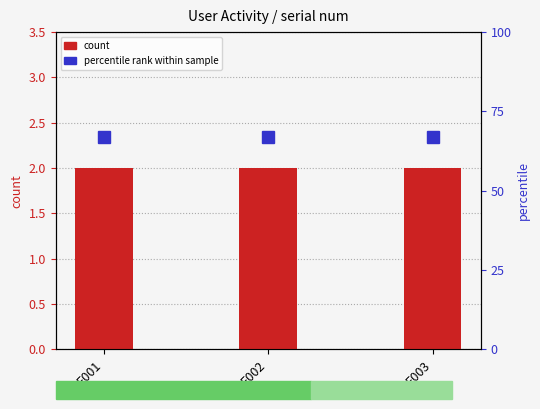

At which category is the sum across all series the highest?

E001